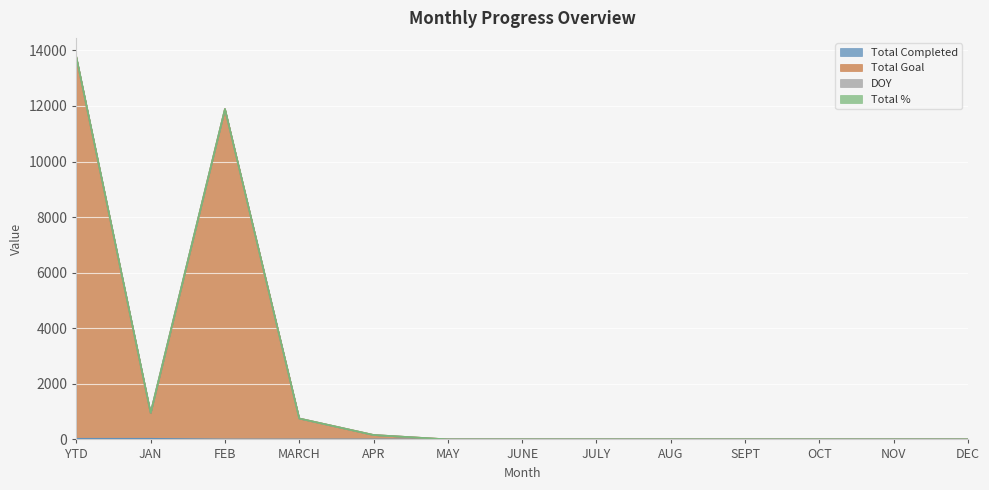

At AUG, list the series in order from smallest to largest.

Total Completed, Total Goal